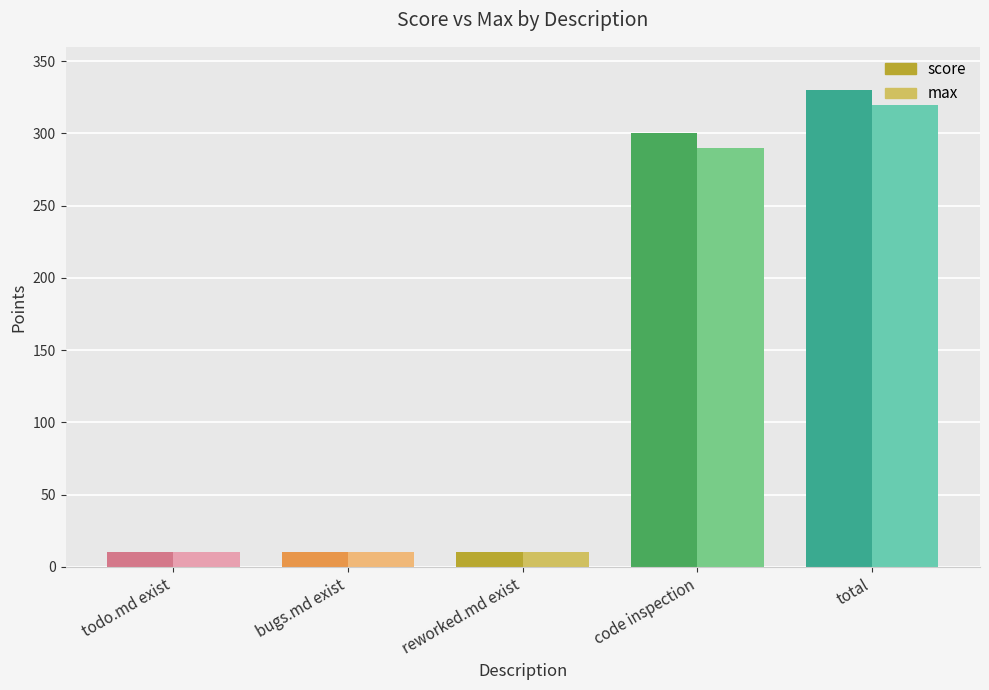

Rank the series by their maximum value, from lowest to highest.

max, score